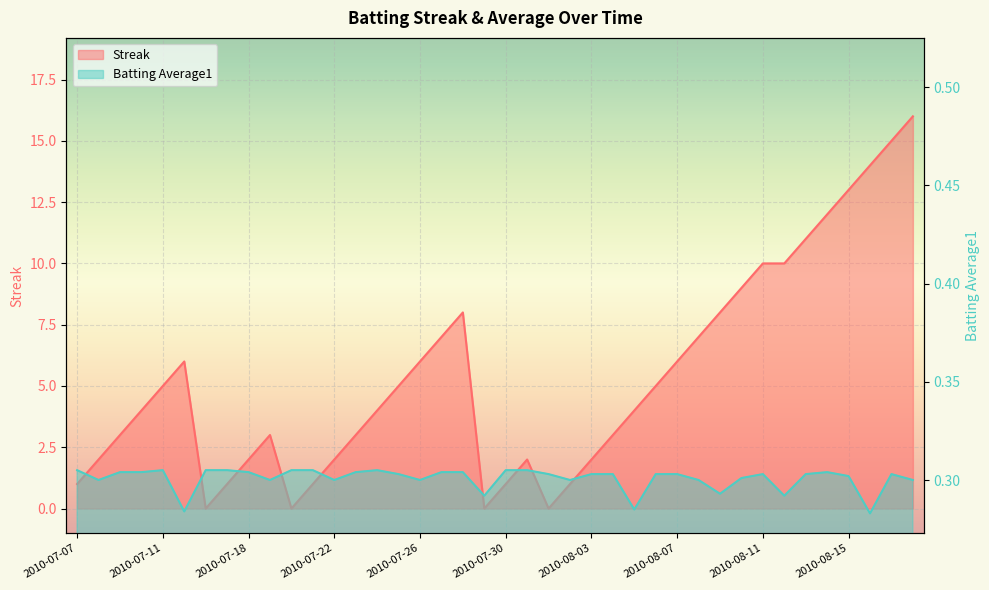

How many times do Batting Average1 and Streak cross each other?

8